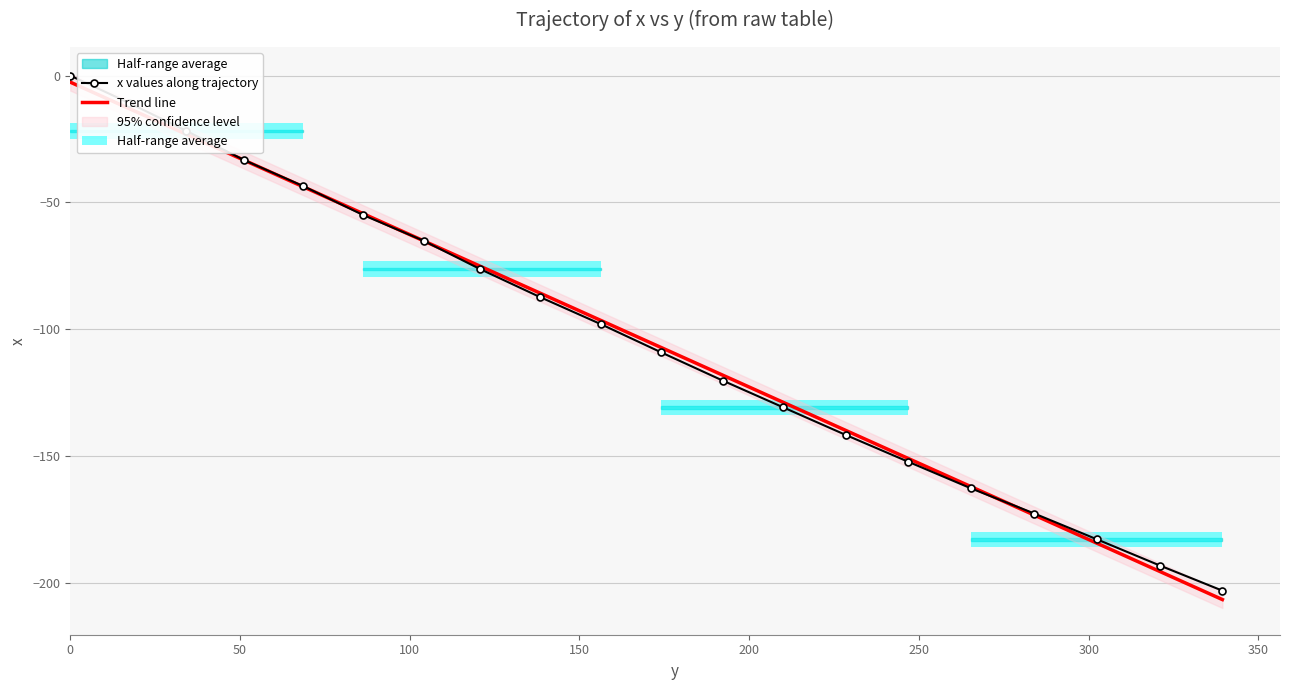

Reading left to right, what are all the values shown in this chart?

x values along trajectory: 0.0	-10.7	-21.8	-33.3	-43.6	-54.9	-65.1	-76.3	-87.3	-97.9	-109.1	-120.2	-130.8	-141.6	-152.1	-162.6	-172.6	-182.8	-193.1	-203.0
Trend line: -2.6	-12.9	-23.1	-33.3	-43.9	-54.4	-65.1	-75.2	-85.7	-96.4	-107.2	-118.1	-128.8	-139.8	-150.8	-161.9	-173.2	-184.3	-195.5	-206.5